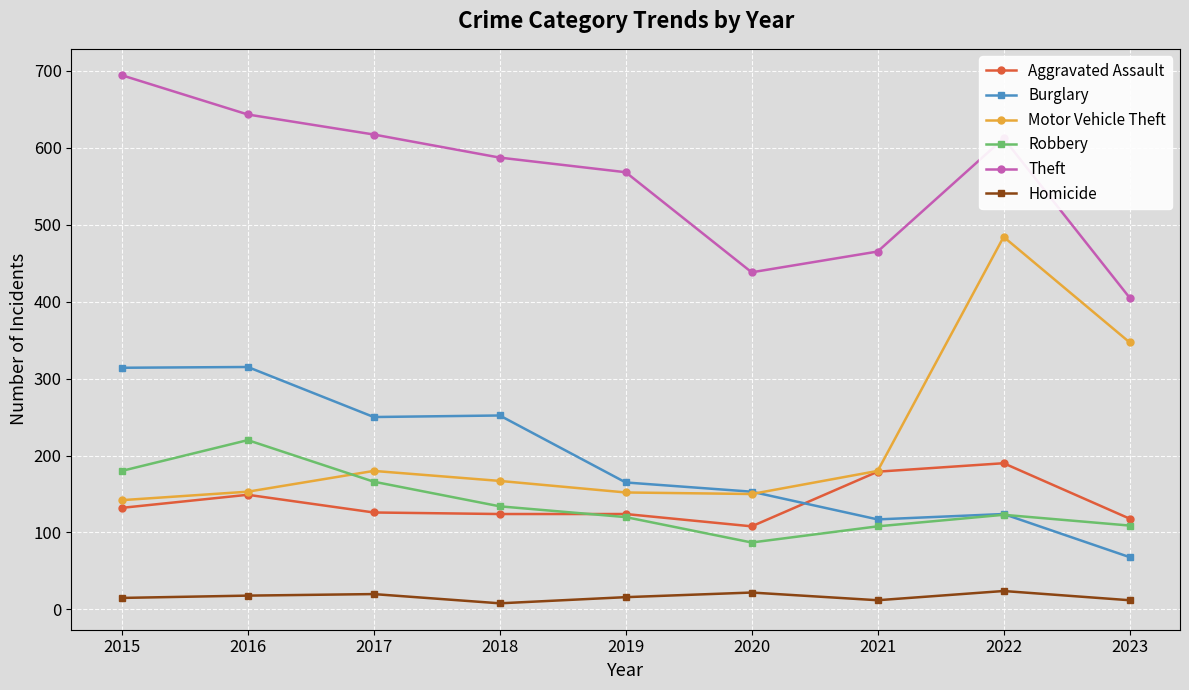

What is the difference between the second highest and minimum values in the Theft series?

238